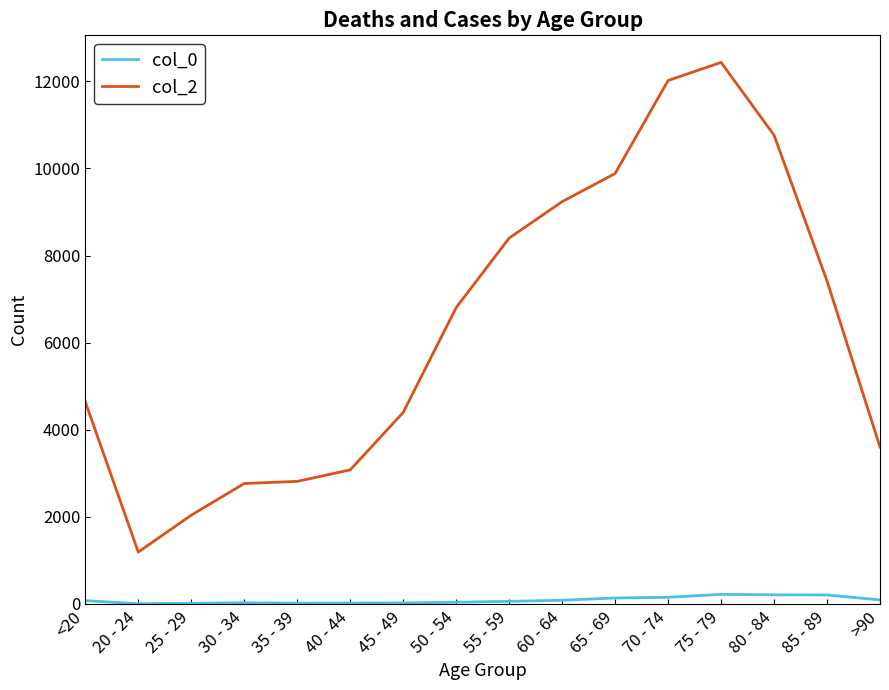

True or false: col_0 and col_2 cross at least once.

False